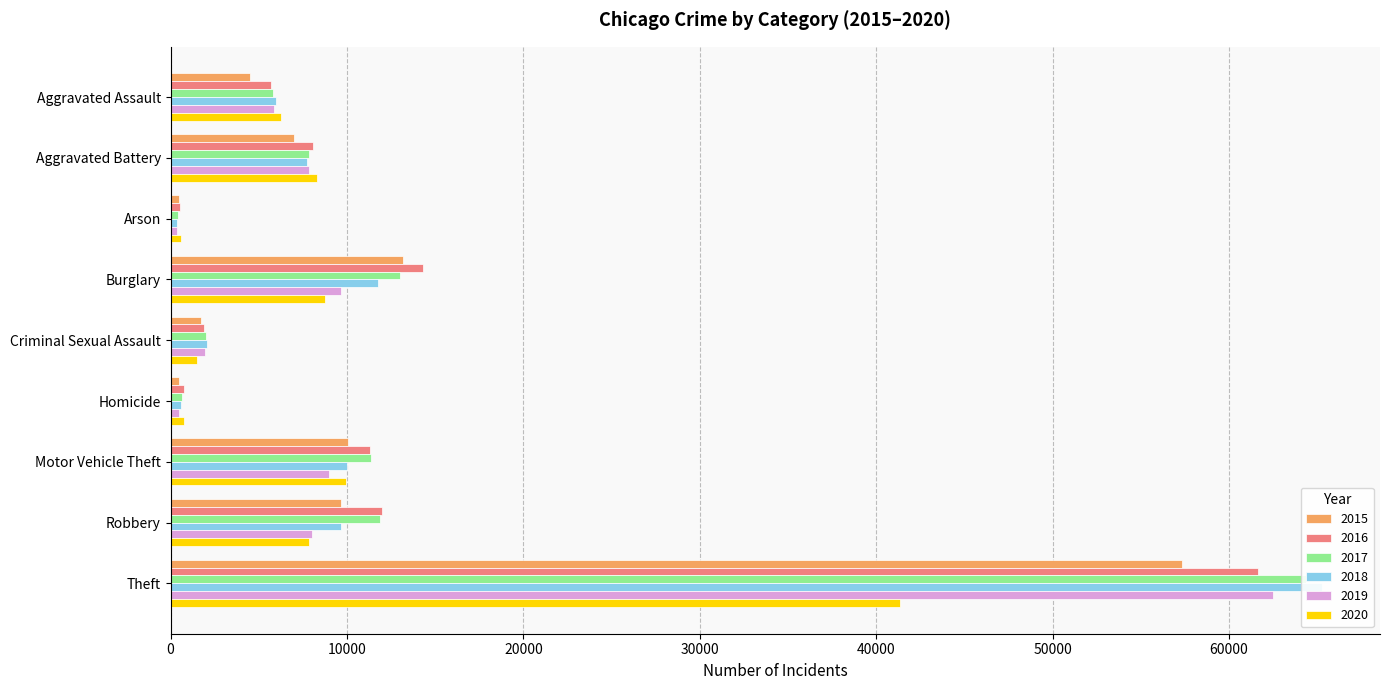

What is the sum of all 2018 values?

113457